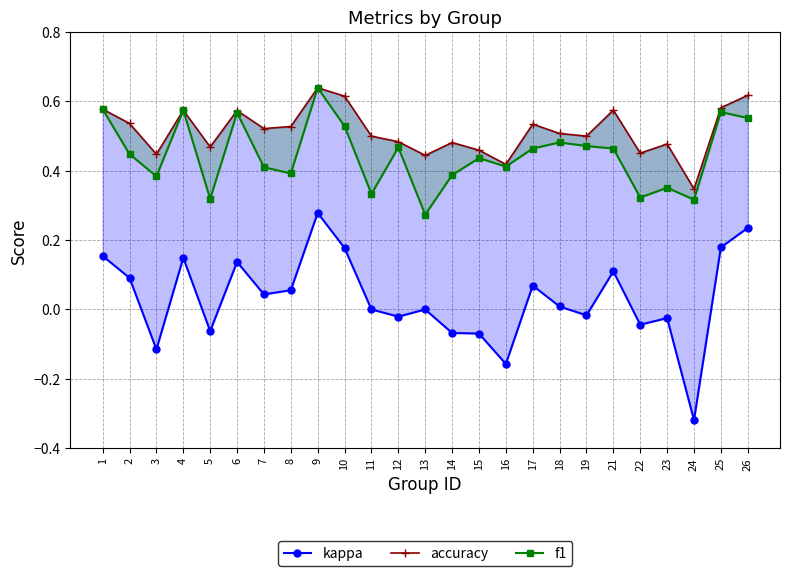

What is the difference between the f1 values at 12 and 4?

0.1